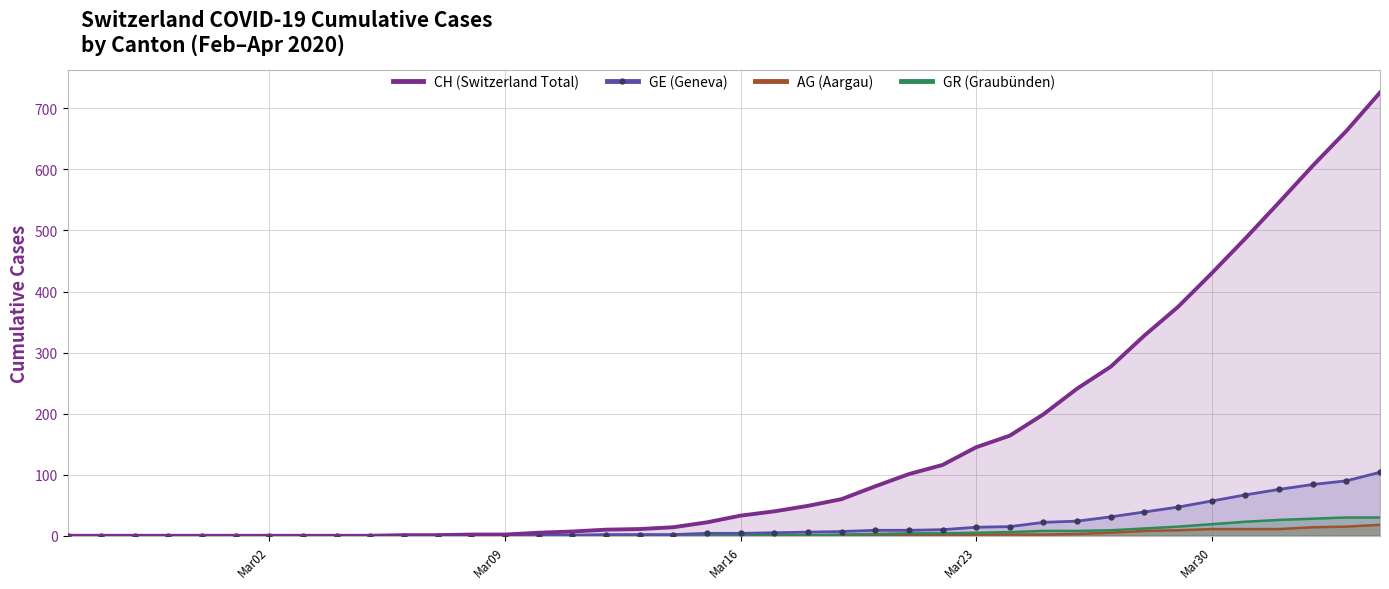

Which series has the largest total across all categories?

CH (Switzerland Total)